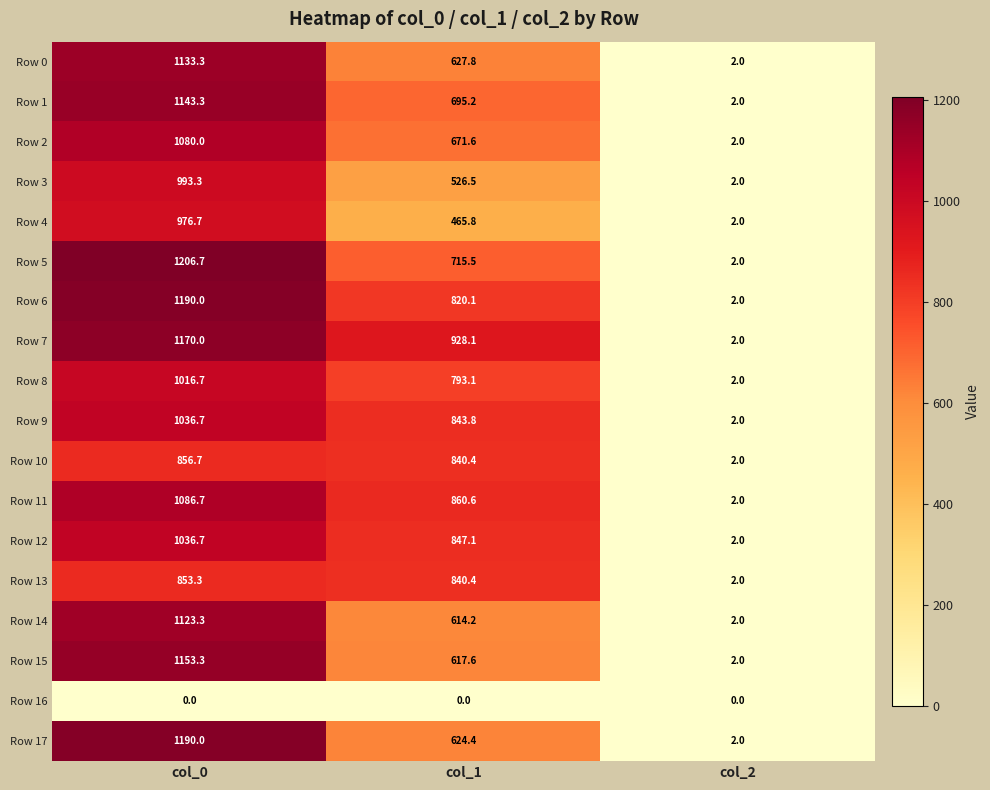

Read the Row 12 value at col_1.

847.1